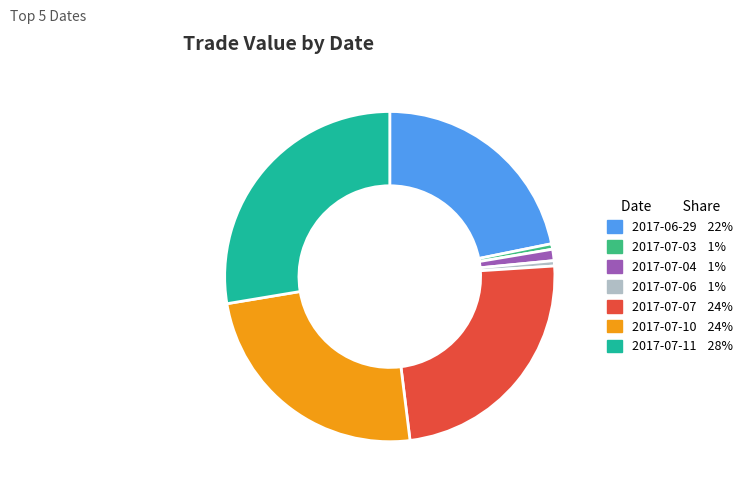

How many segments does this pie chart have?

7